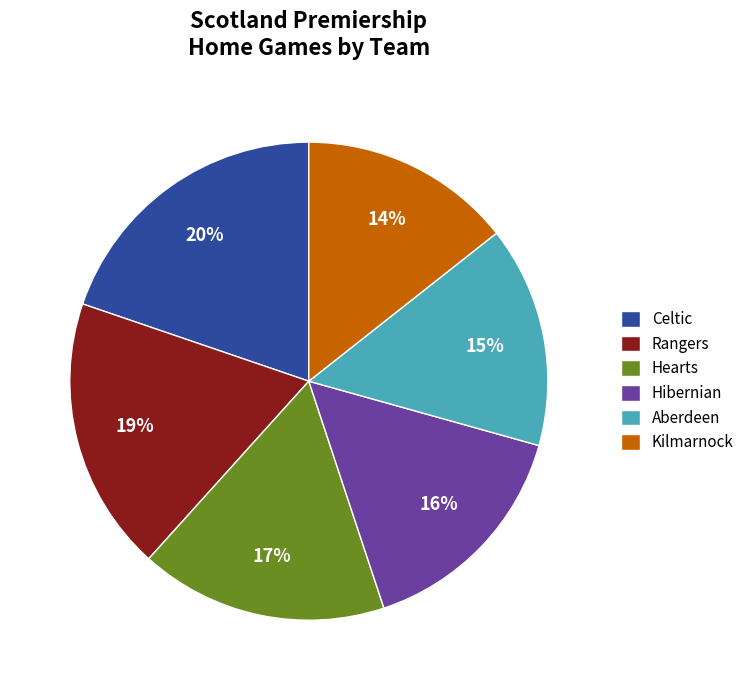

To the nearest percent, what is the combined percentage of Aberdeen and Rangers?

34%